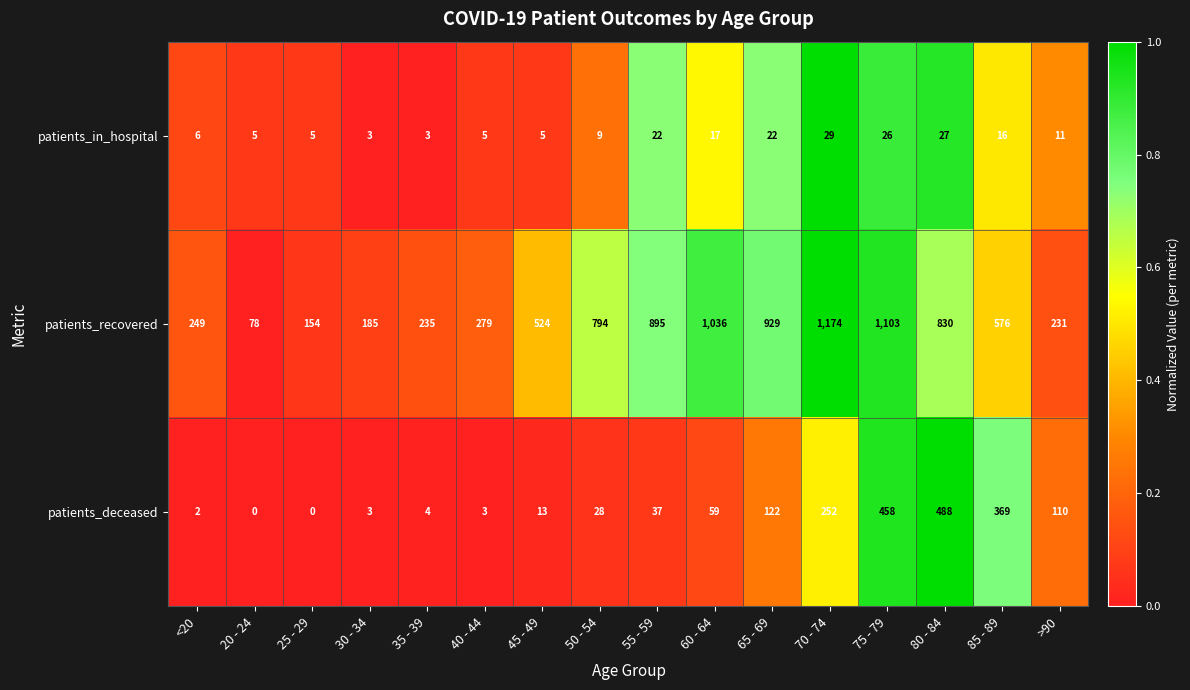

What is the difference between the second highest and minimum values in the patients_recovered series?

1025